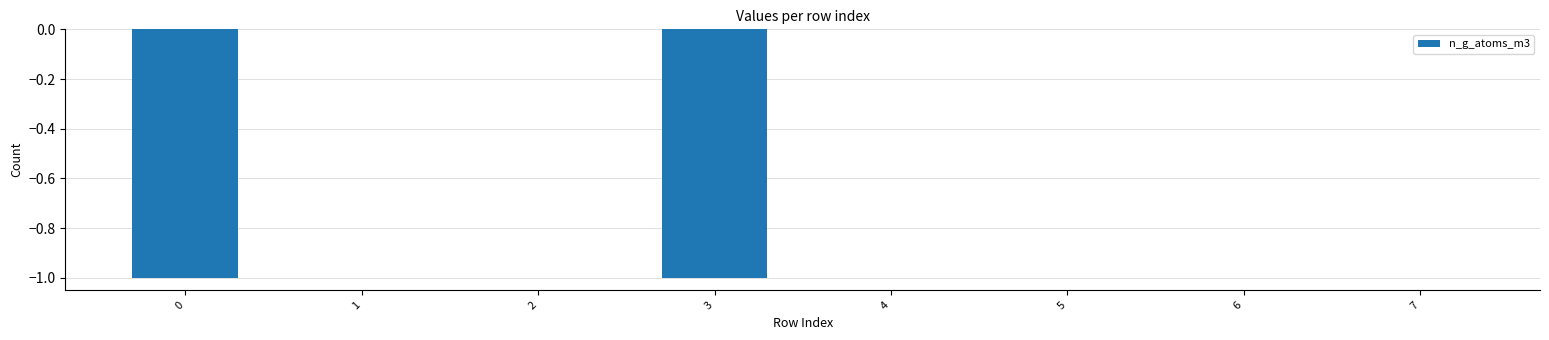

Does the chart contain stacked bars?

No